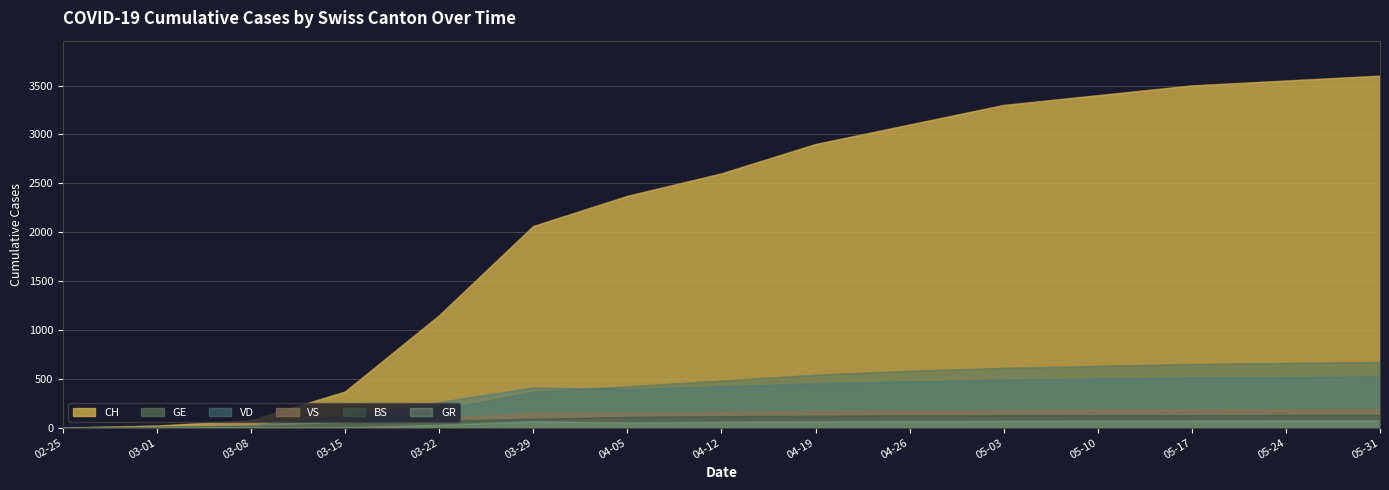

Is it true that VD equals 137 at 05-24?

False